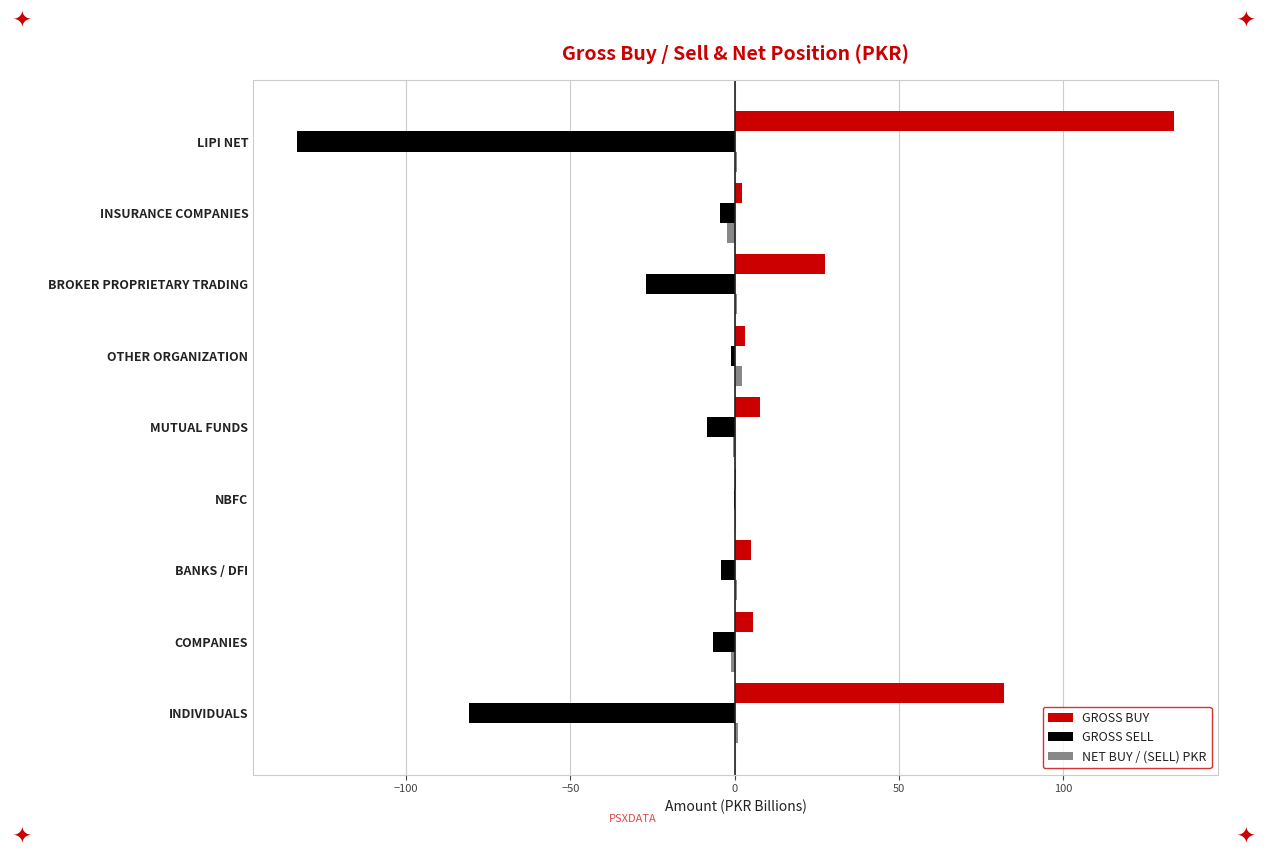

Is it true that GROSS BUY equals 133.8 at LIPI NET?

True